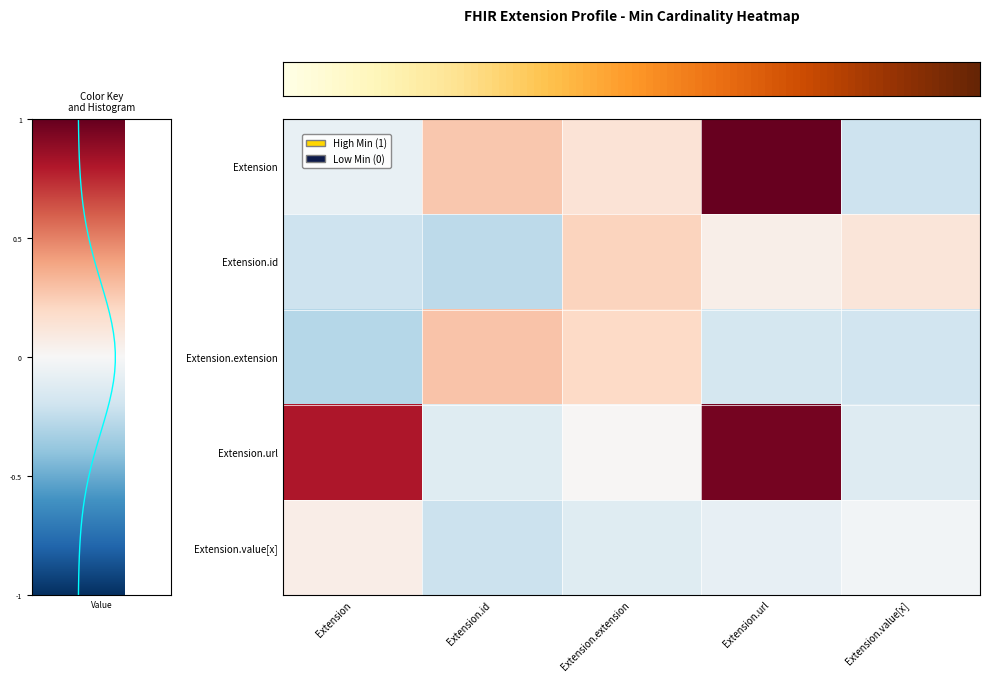

Reading left to right, transcribe all the data shown in this chart.

row_0: -0.1	0.3	0.1	1.1	-0.2
row_1: -0.2	-0.3	0.2	0.1	0.1
row_2: -0.3	0.3	0.2	-0.2	-0.2
row_3: 0.8	-0.1	0.0	1.0	-0.1
row_4: 0.1	-0.2	-0.1	-0.1	-0.0